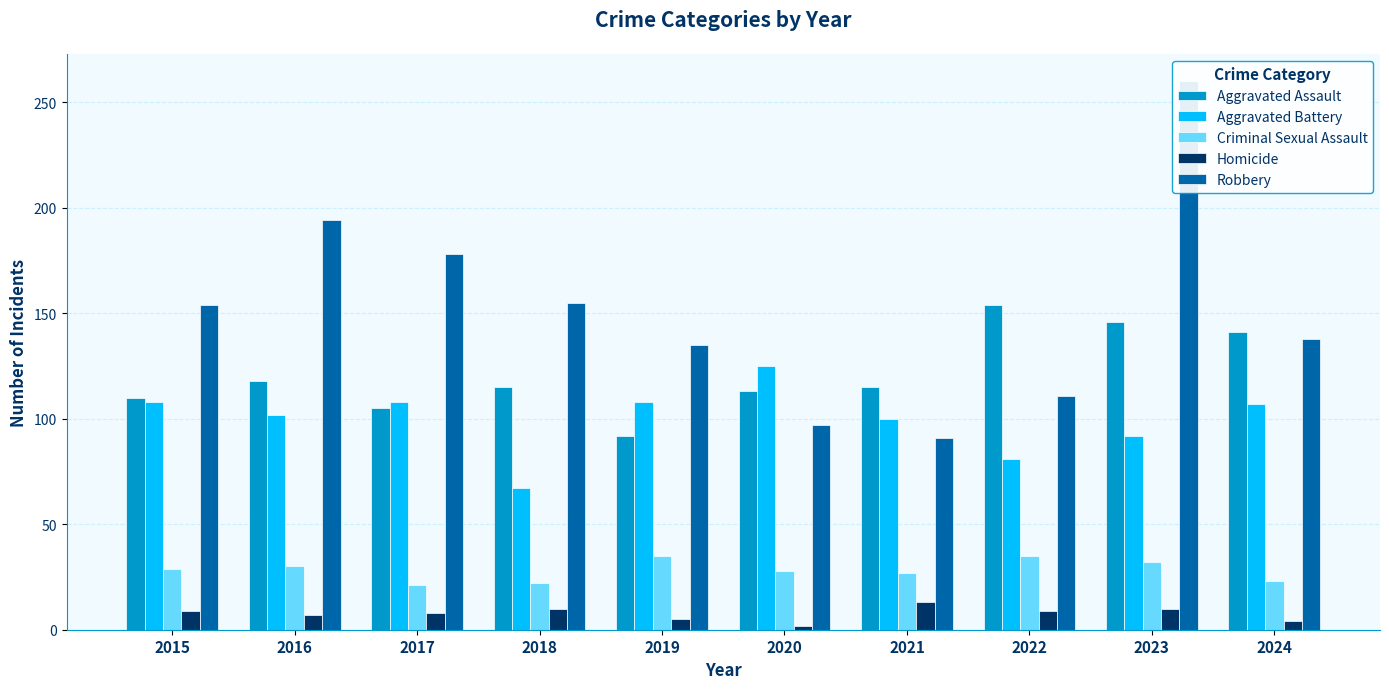

What is the value of the Homicide bar at the 3rd from the left?

8